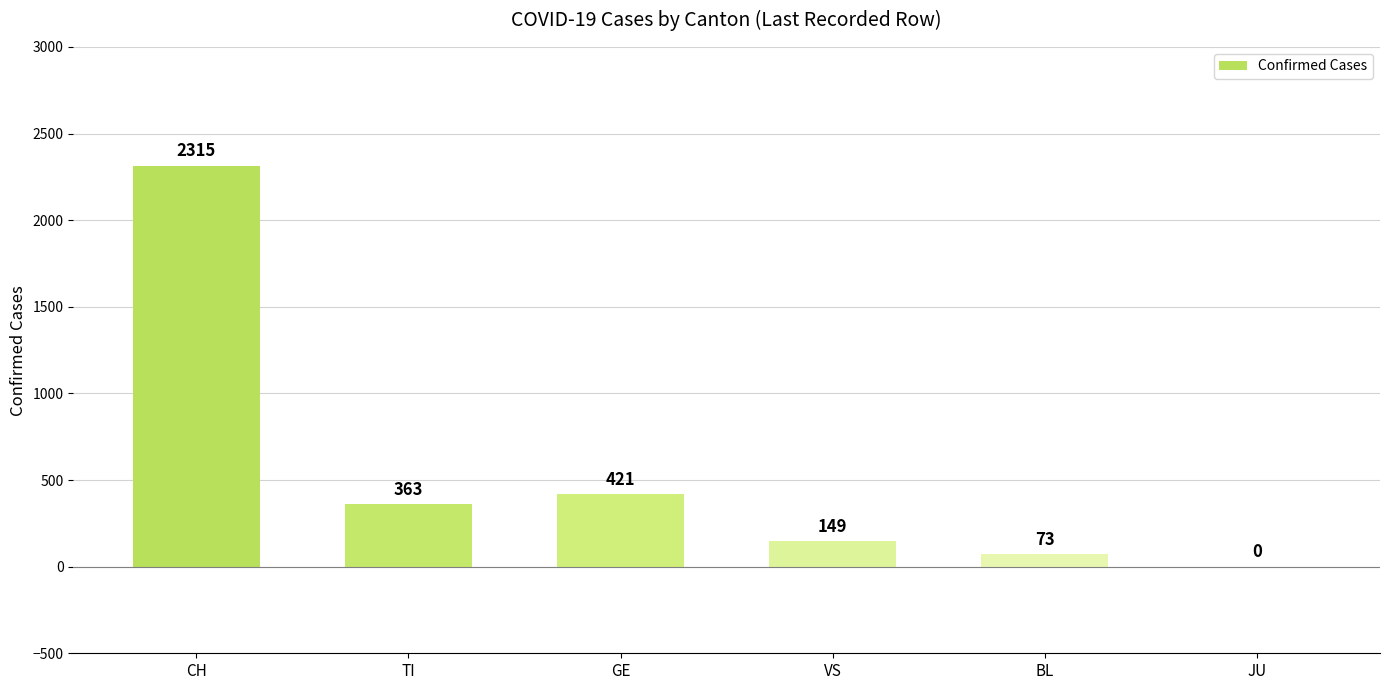

Are the bars grouped side by side (vs. stacked)?

No